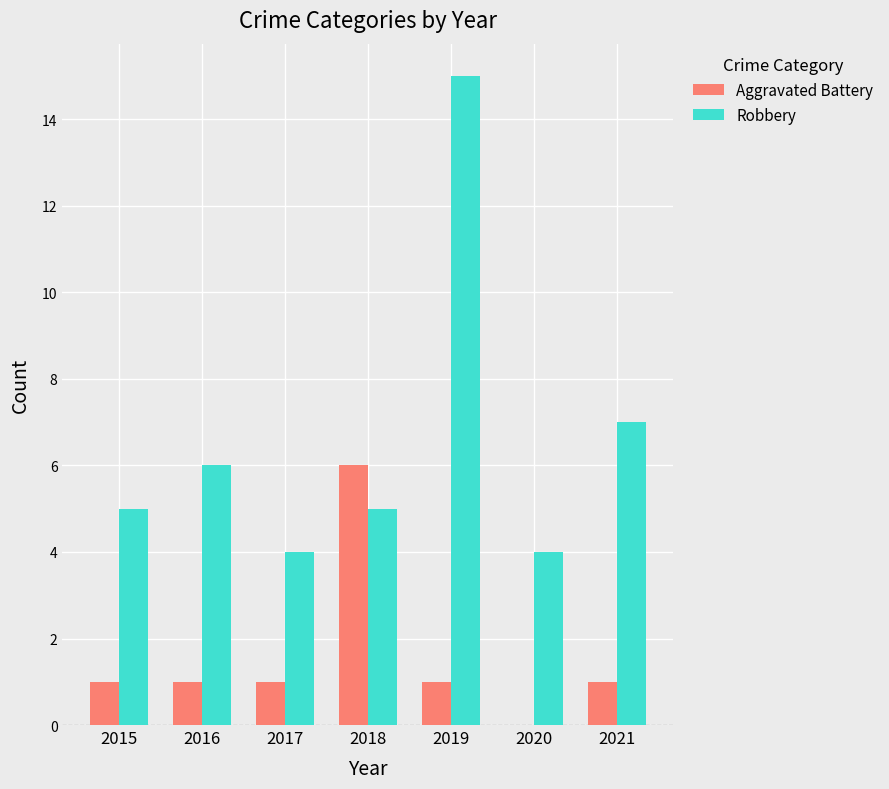

Reading left to right, transcribe all the data shown in this chart.

Aggravated Battery: 1	1	1	6	1	0	1
Robbery: 5	6	4	5	15	4	7